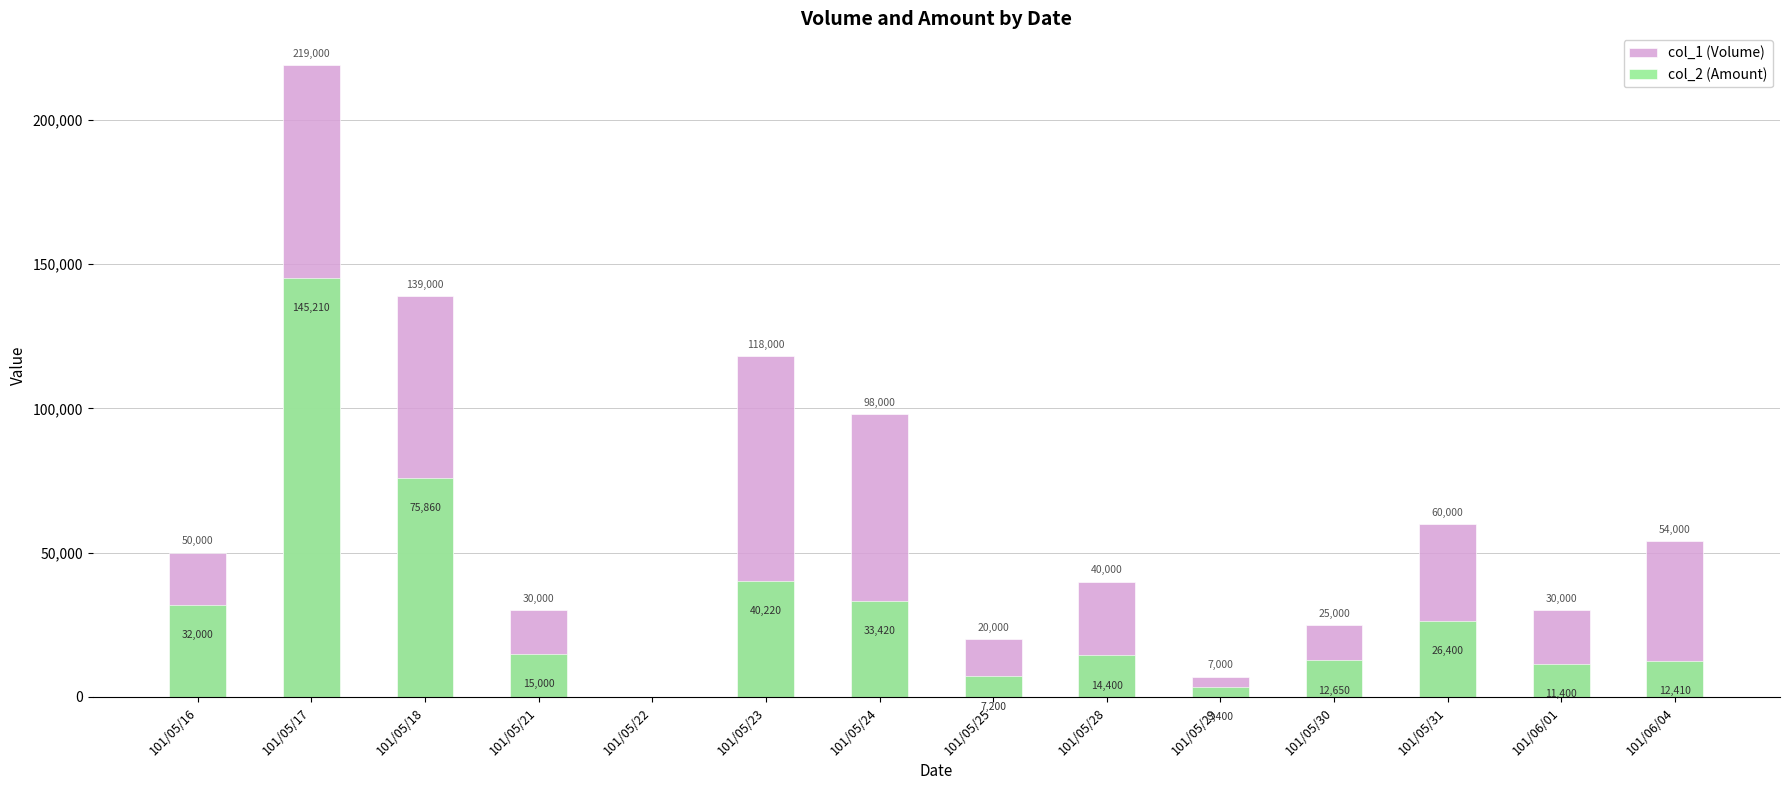

How many positive values does the col_1 (Volume) series have?

13